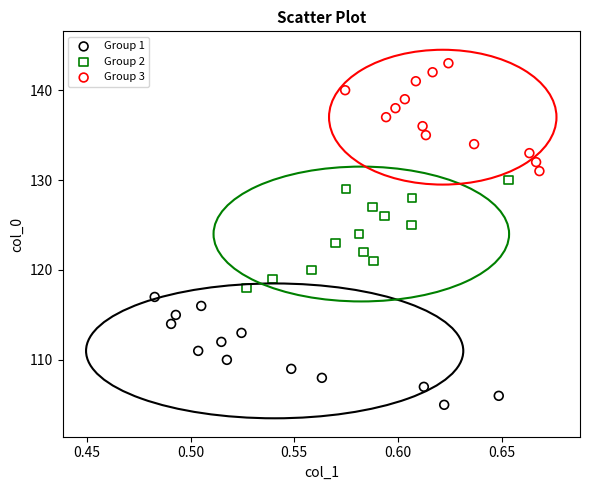

What are all the series names shown in the legend?

Group 1, Group 2, Group 3